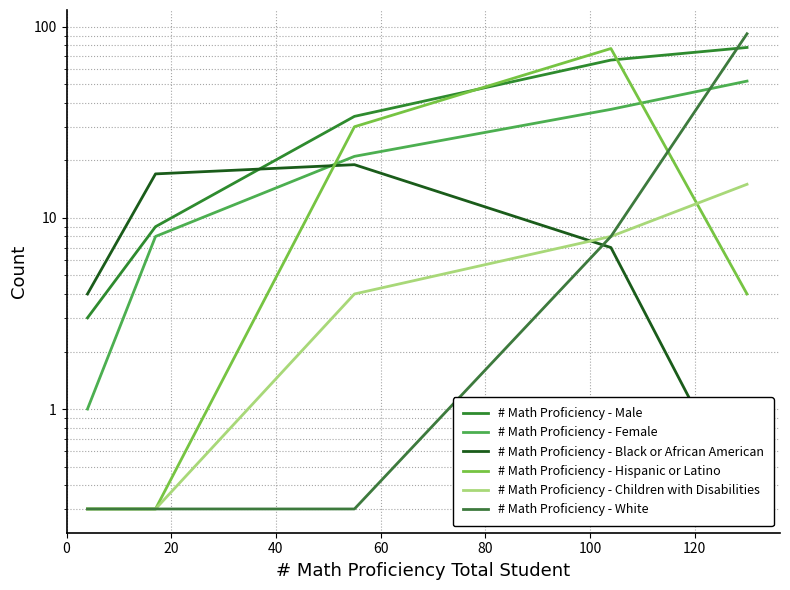

What is the value of the # Math Proficiency - Male point at the 5th from the left?

78.0